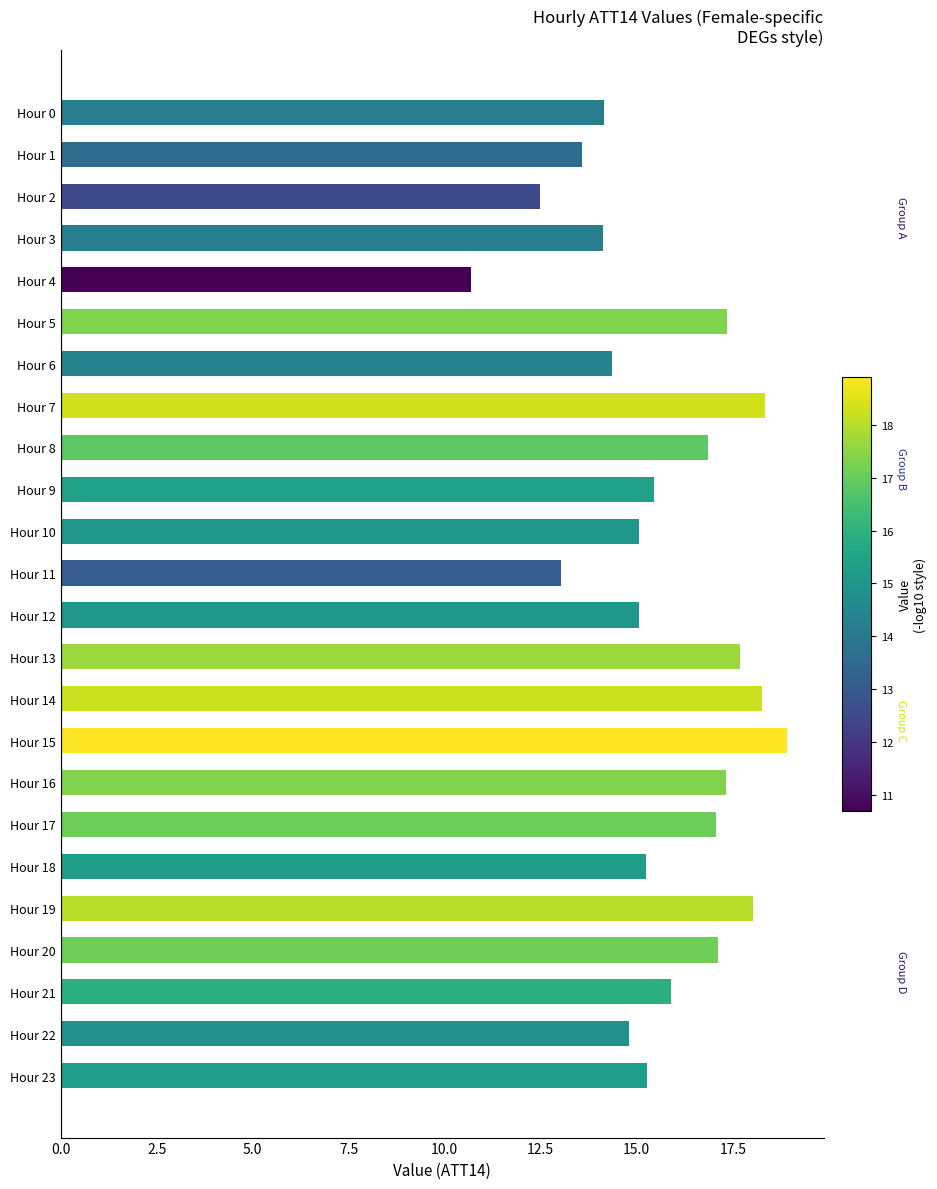

Between Hour 12 and Hour 14, which is larger?

Hour 14